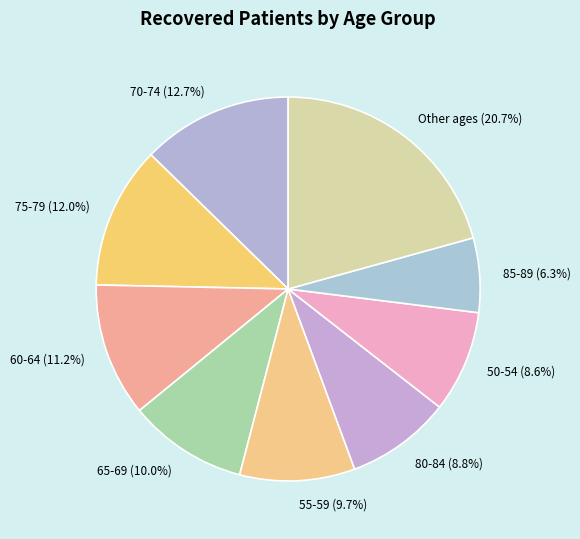

Is there a majority slice in this chart?

No